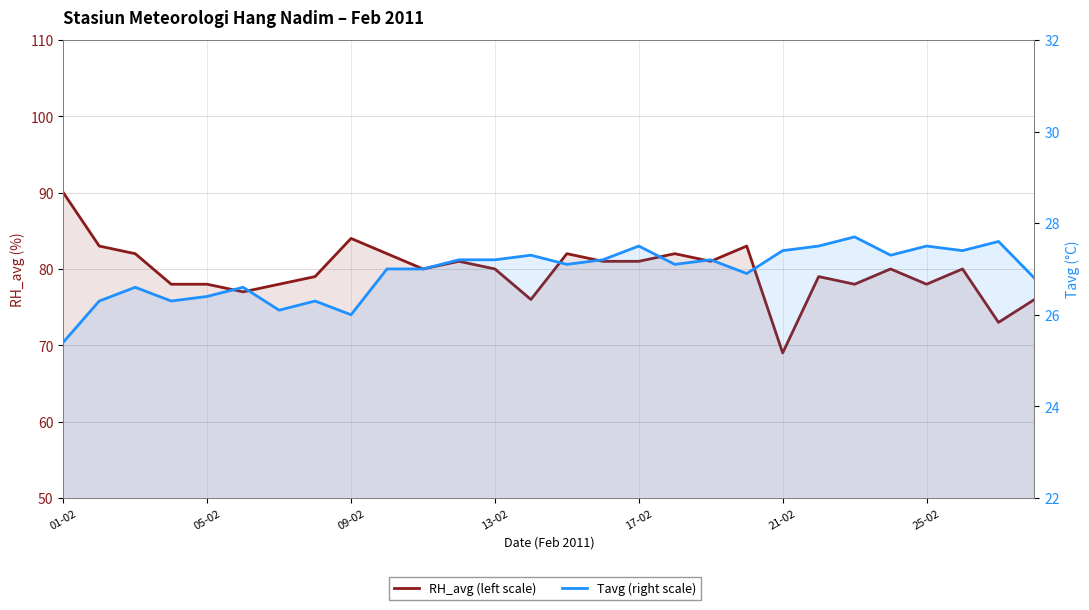

Where does the RH_avg (left scale) series first go above 80?

01-02